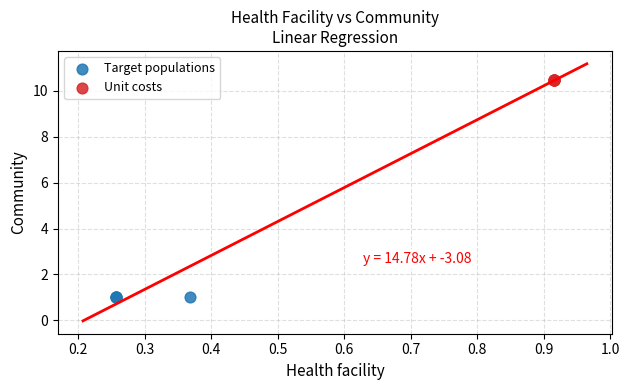

Which series contains the lowest Y value?

Target populations